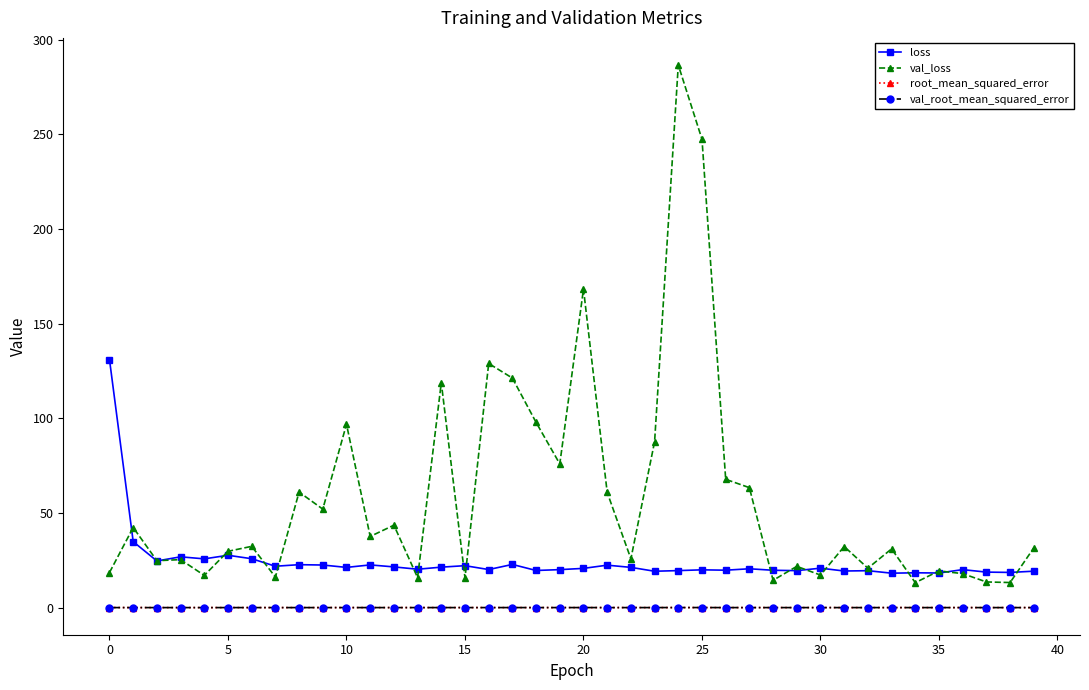

True or false: root_mean_squared_error and val_loss intersect in this chart.

False